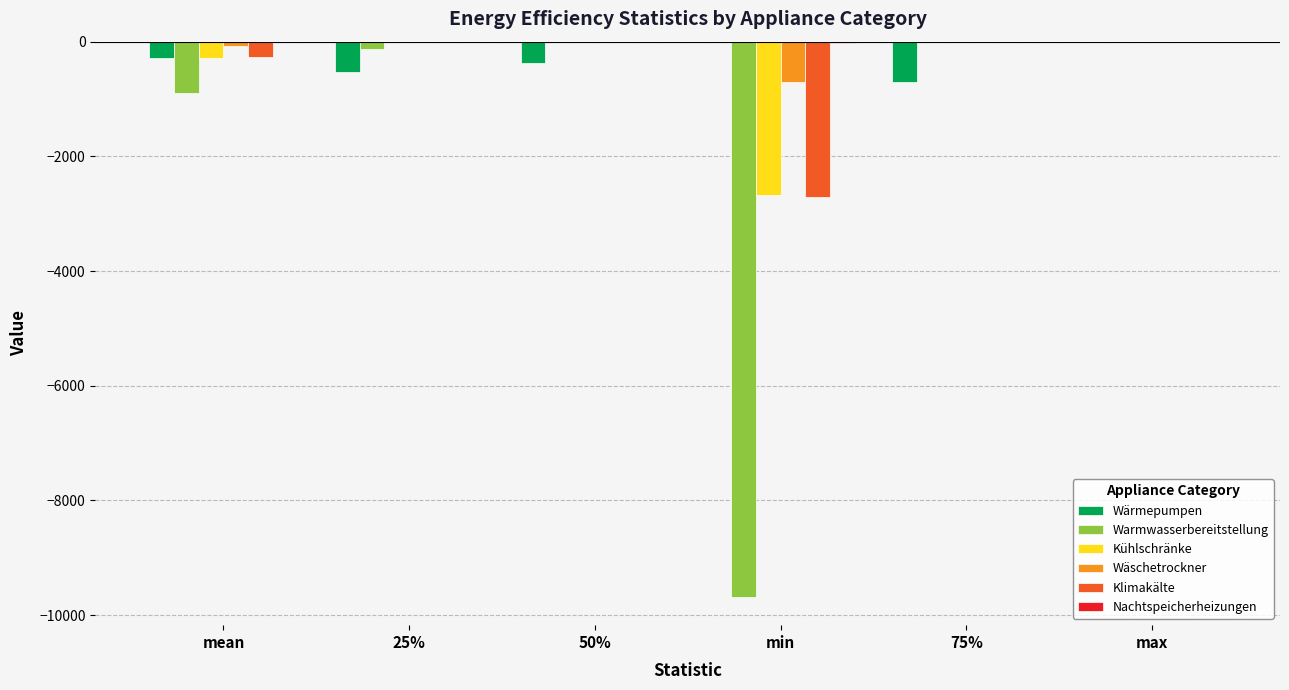

What is the sum of all Wärmepumpen values?

-1888.3